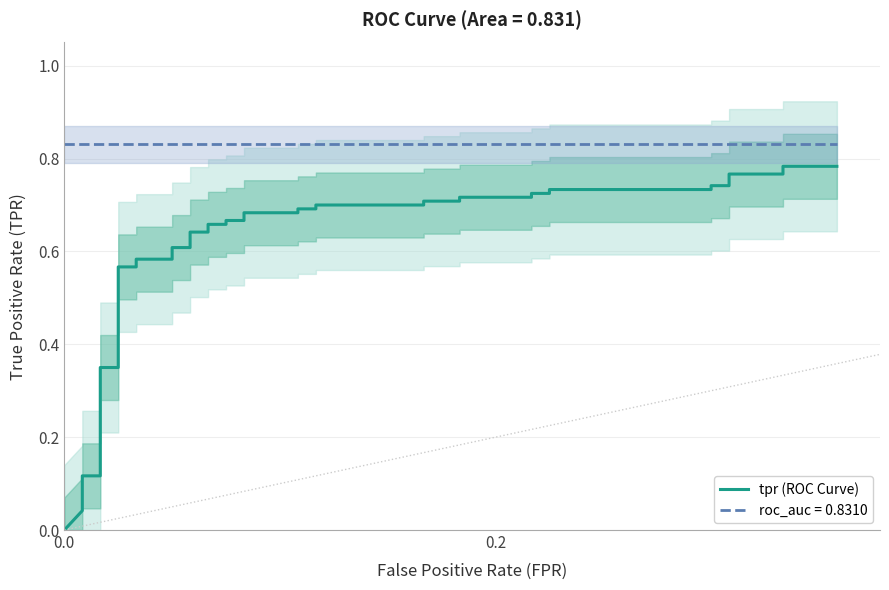

Reading left to right, list all the values displayed in this chart.

0.0	0.0	0.1	0.1	0.1	0.1	0.3	0.3	0.6	0.6	0.6	0.6	0.6	0.6	0.6	0.6	0.7	0.7	0.7	0.7	0.7	0.7	0.7	0.7	0.7	0.7	0.7	0.7	0.7	0.7	0.7	0.7	0.7	0.7	0.7	0.7	0.8	0.8	0.8	0.8